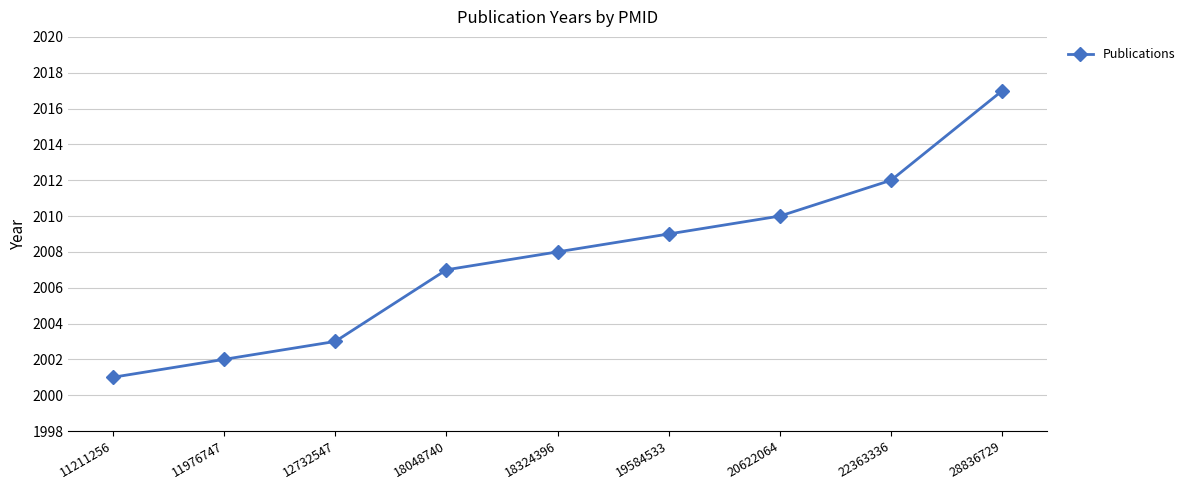

What is the value of the 6th point from the left?

2009